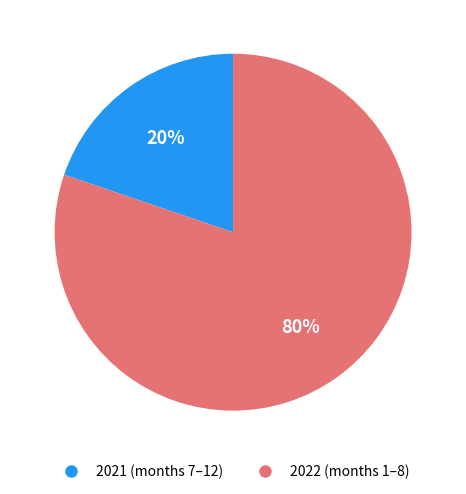

How many segments does this pie chart have?

2